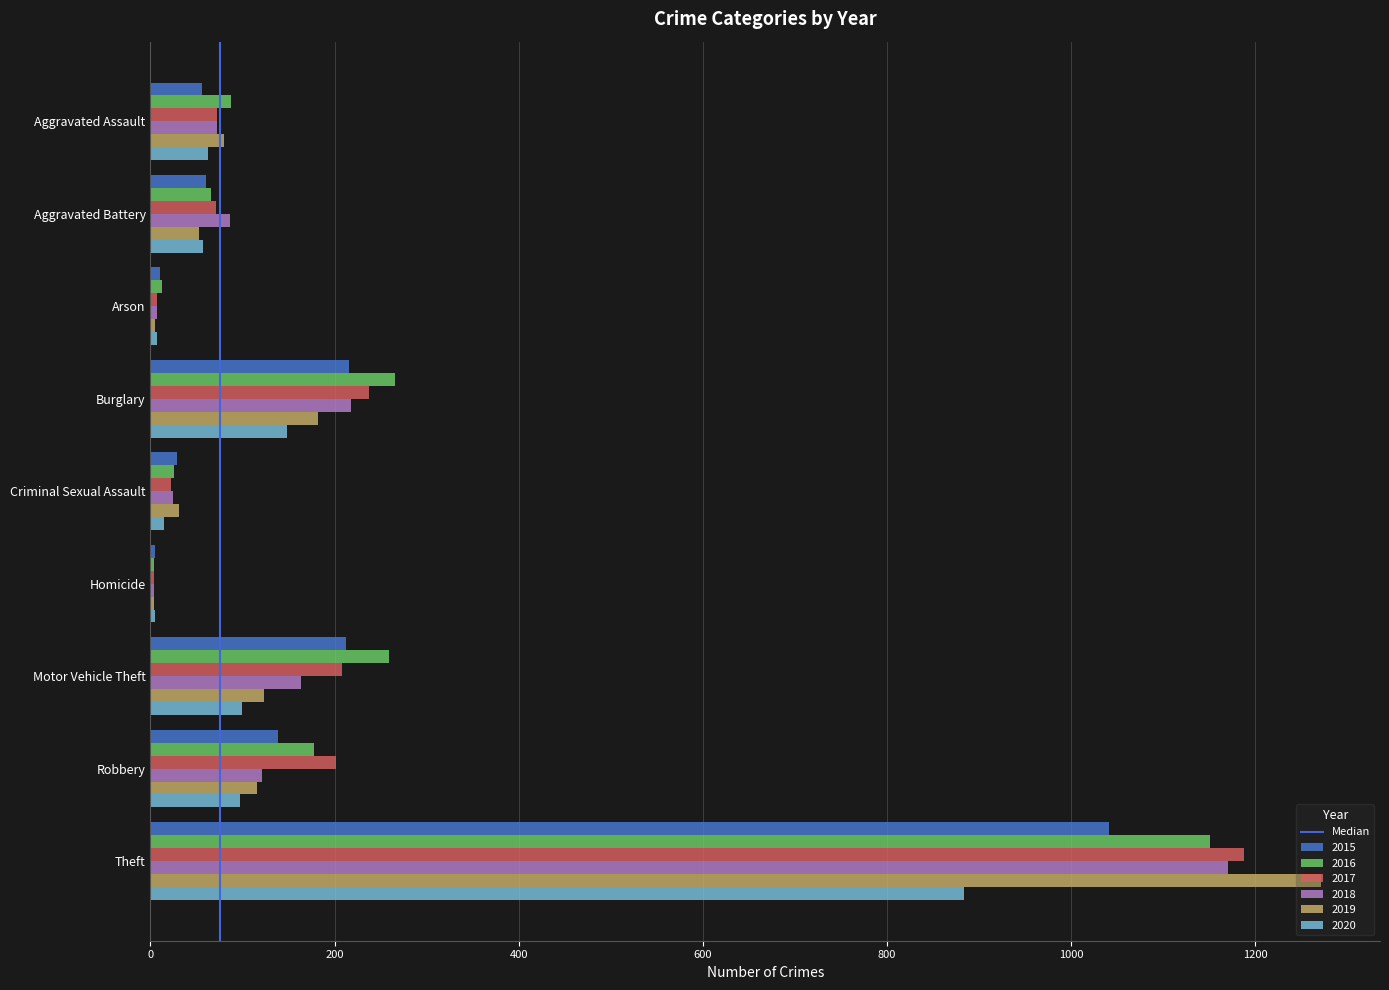

At which category does the chart reach its peak across all series?

Theft